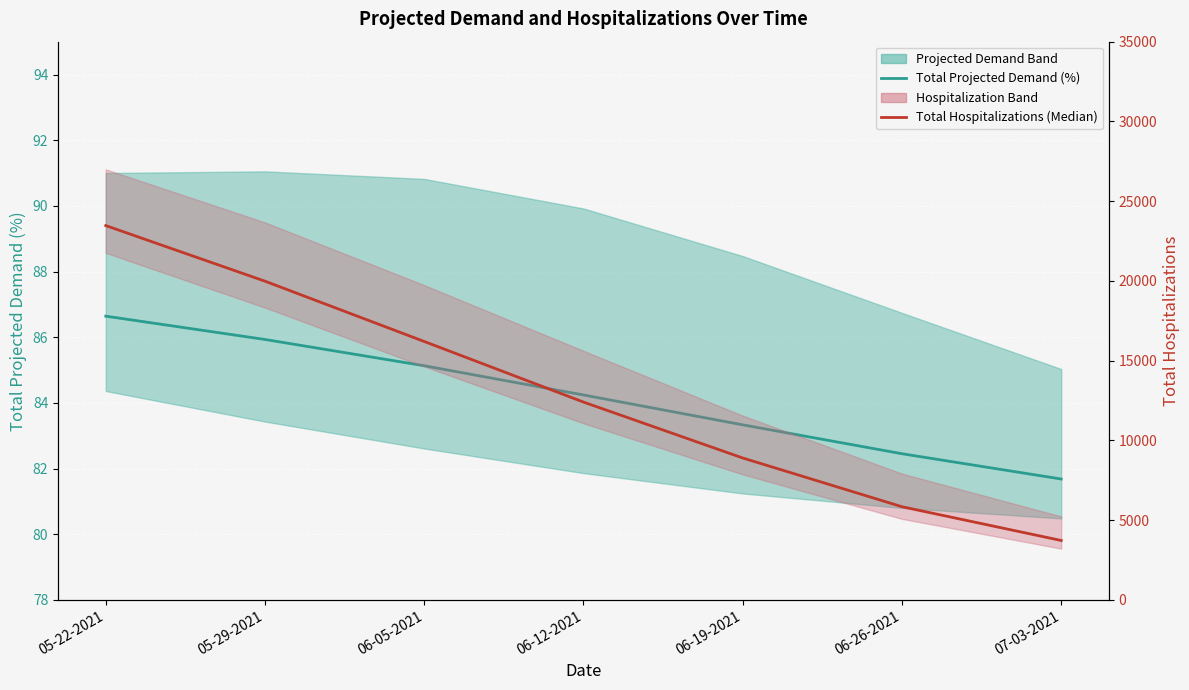

At which label does Total Projected Demand (%) reach its peak?

05-22-2021